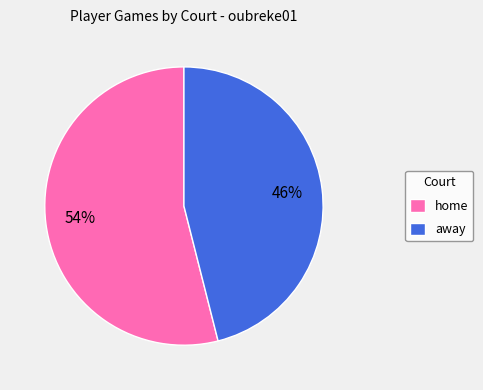

How many segments does this pie chart have?

2